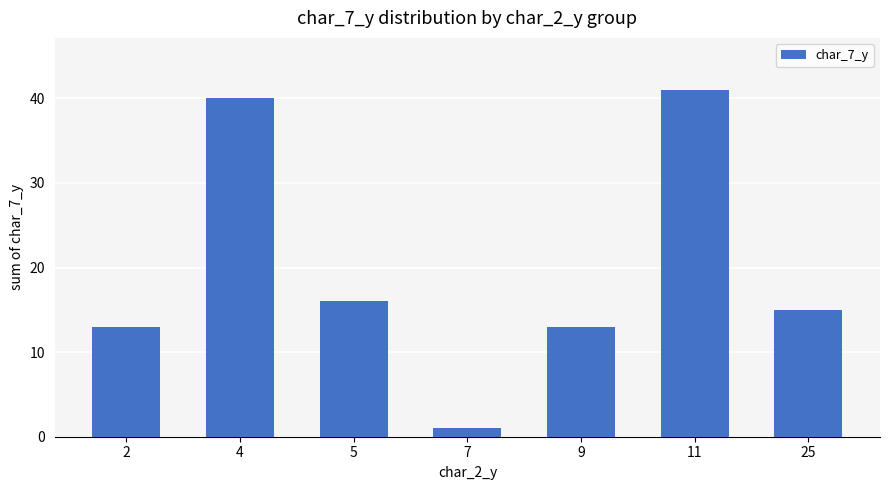

What is the change in value from 2 to 7?

-12